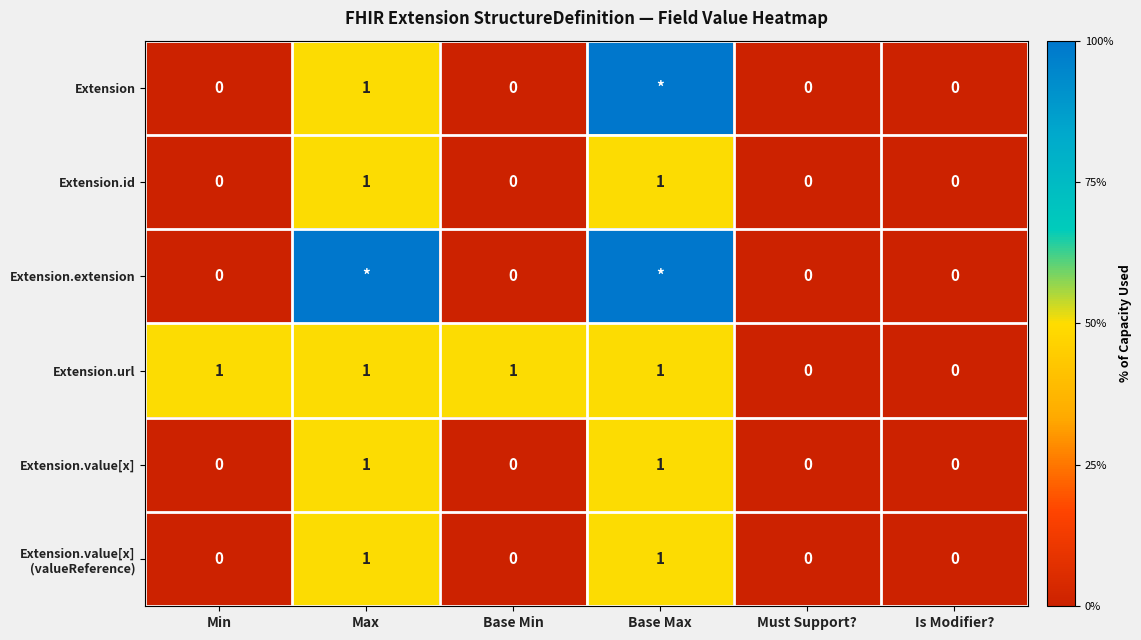

Is it true that Extension equals 1 at Max?

True